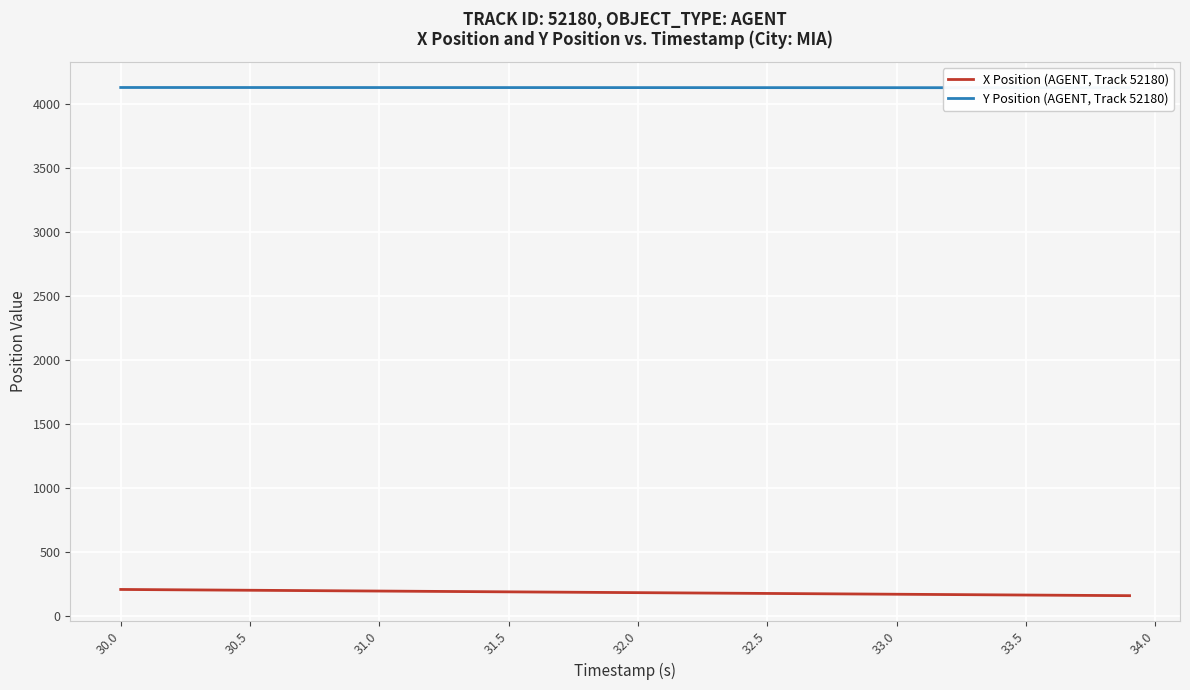

True or false: Y Position (AGENT, Track 52180) and X Position (AGENT, Track 52180) cross at least once.

False